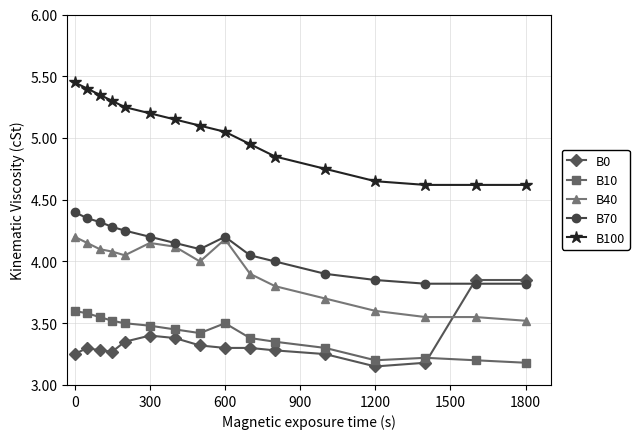

Which series has the largest total across all categories?

B100